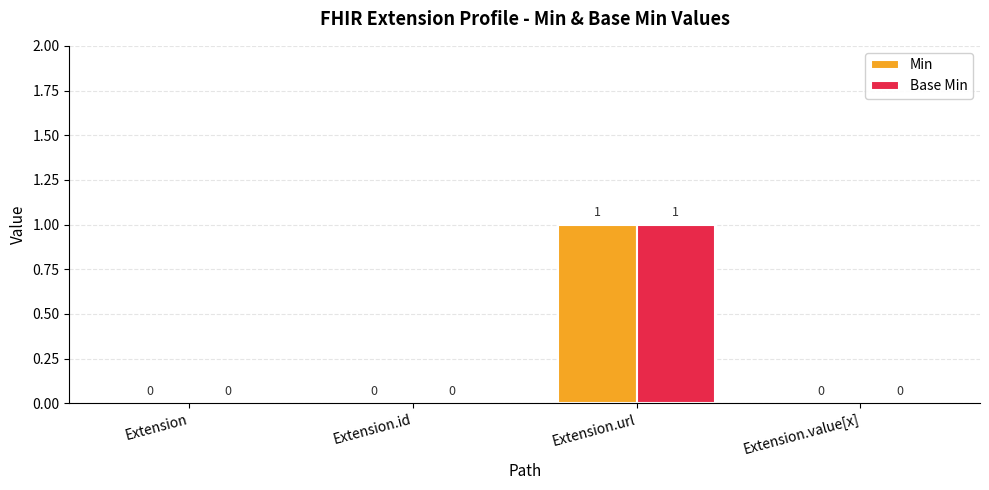

Which category has the highest value in the Base Min series?

Extension.url